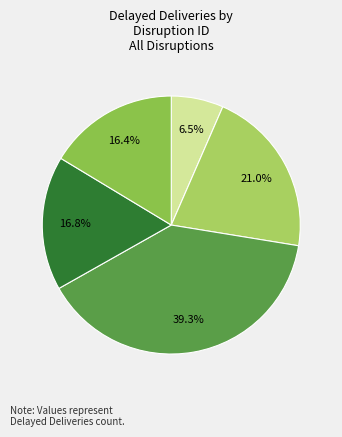

What is the smallest slice in the pie chart?

DISR-00003